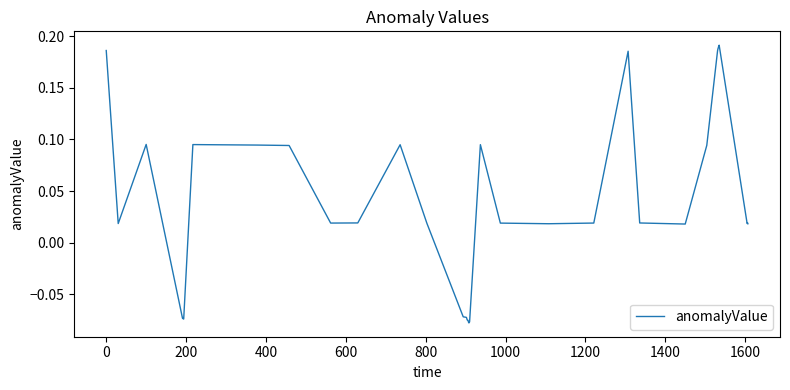

How many lines are shown in the chart?

1